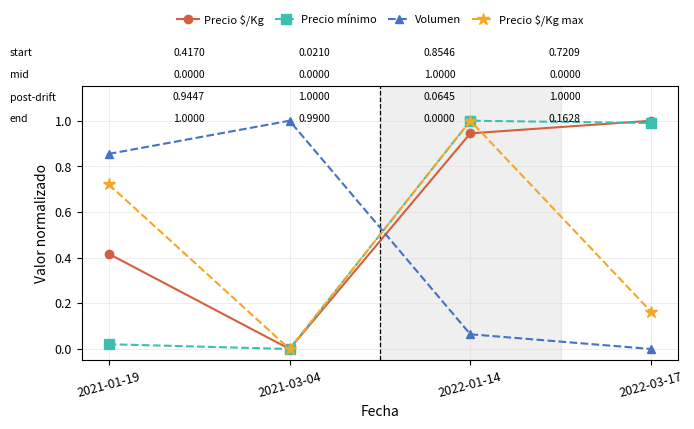

How many intersections are there between Precio $/Kg max and Volumen?

1